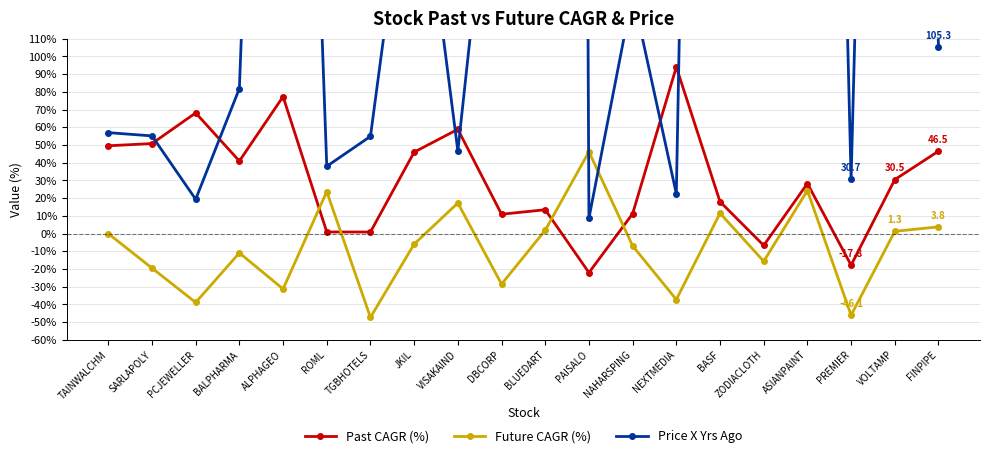

At which label does Past CAGR (%) reach its minimum?

PAISALO